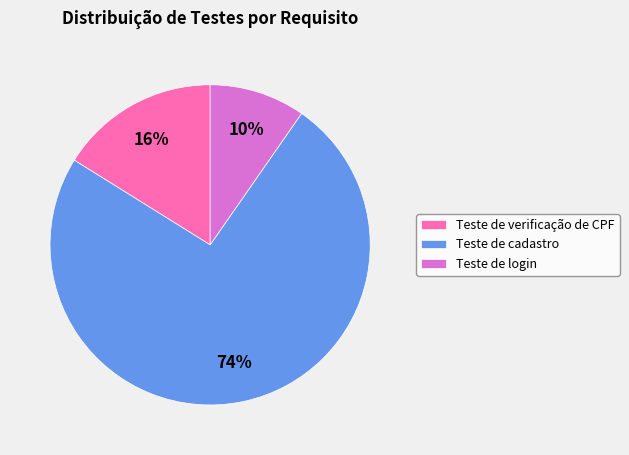

To the nearest percent, what is the average slice percentage?

33%